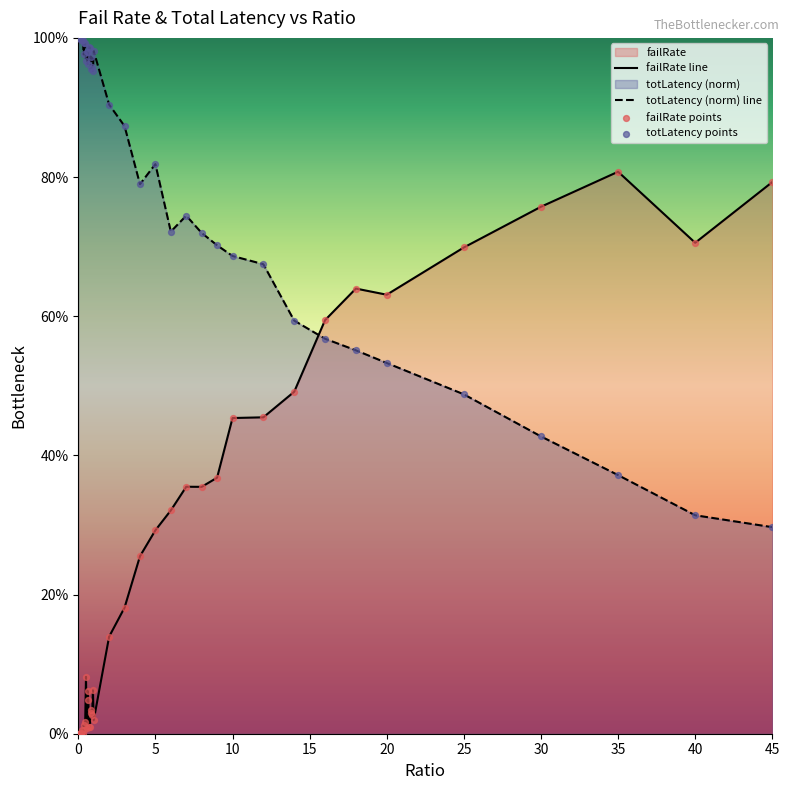

Which series has the largest total across all categories?

totLatency (norm) line